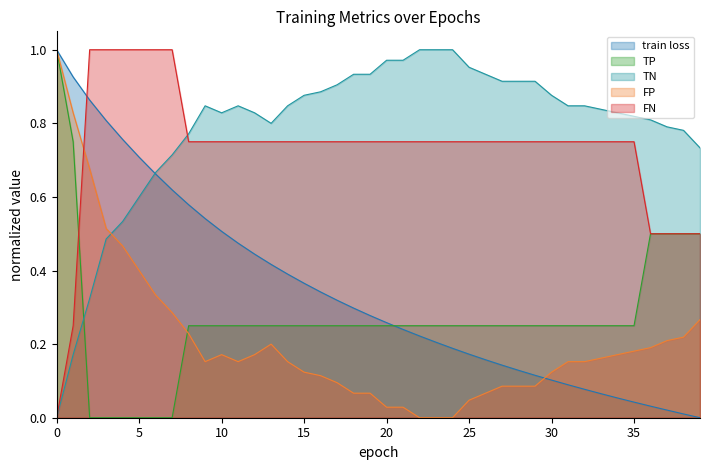

List the labels in order of train loss value, smallest first.

39, 38, 37, 36, 35, 34, 33, 32, 31, 30, 29, 28, 27, 26, 25, 24, 23, 22, 21, 20, 19, 18, 17, 16, 15, 14, 13, 12, 11, 10, 9, 8, 7, 6, 5, 4, 3, 2, 1, 0